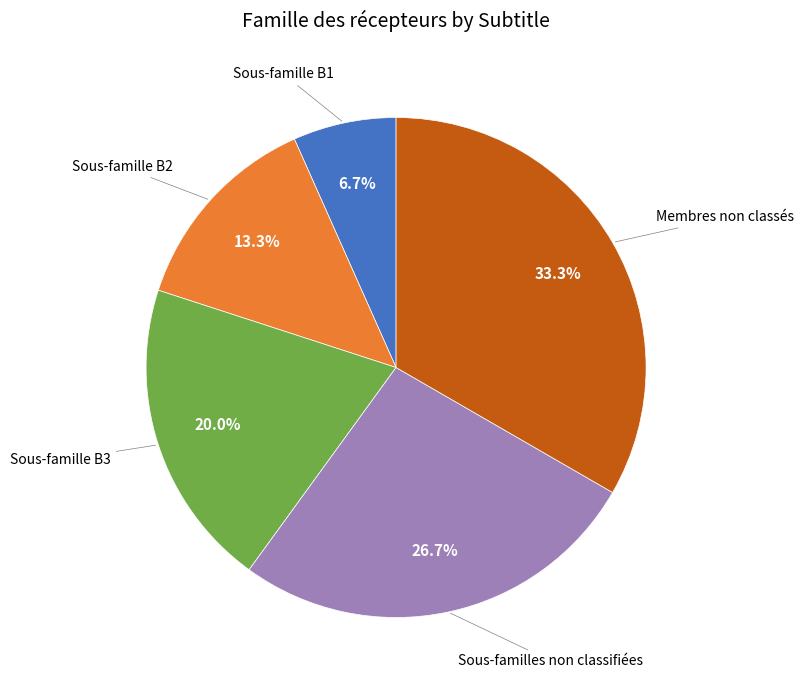

Count the number of slices in the pie.

5